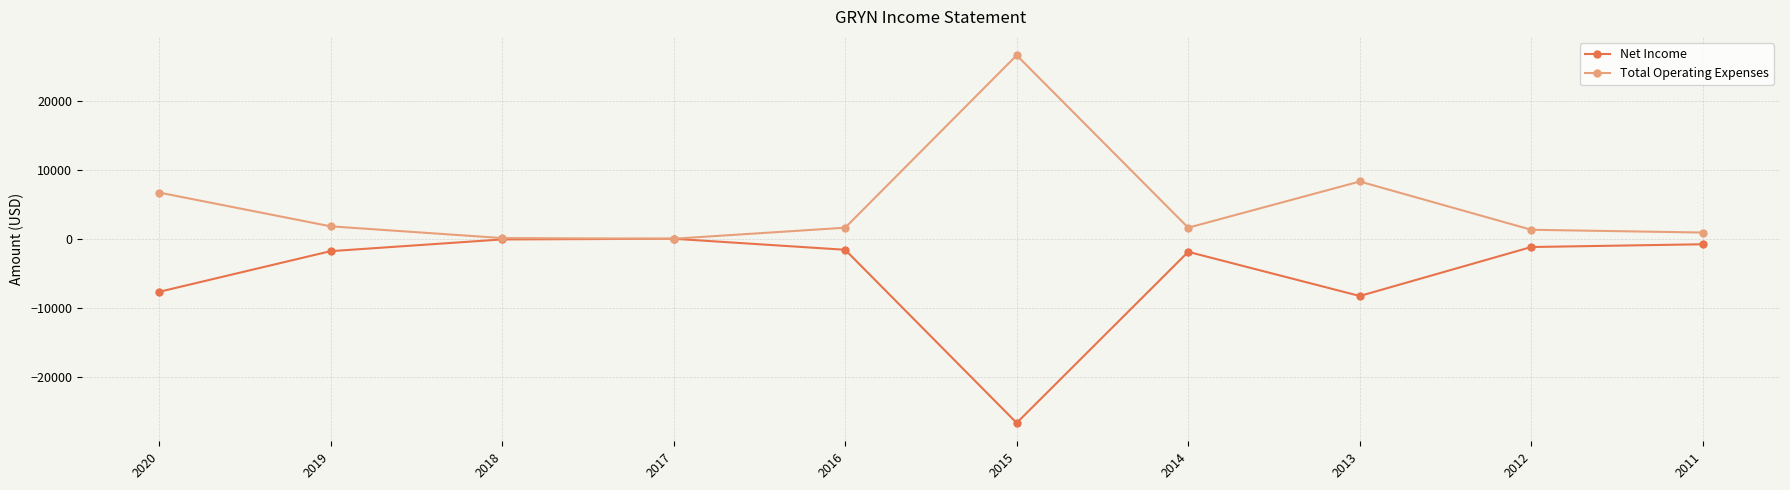

What is the spread (max minus min) of values at 2015?

53300